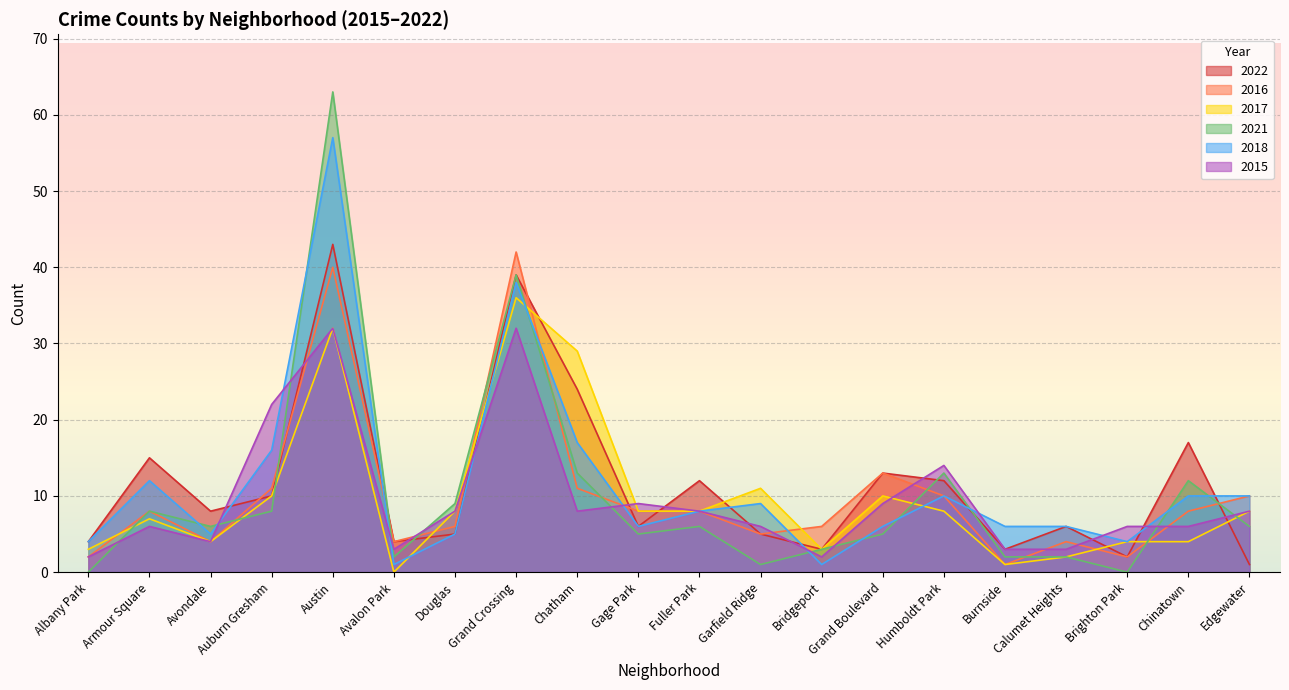

What is the label of the 5th point from the right?

Burnside